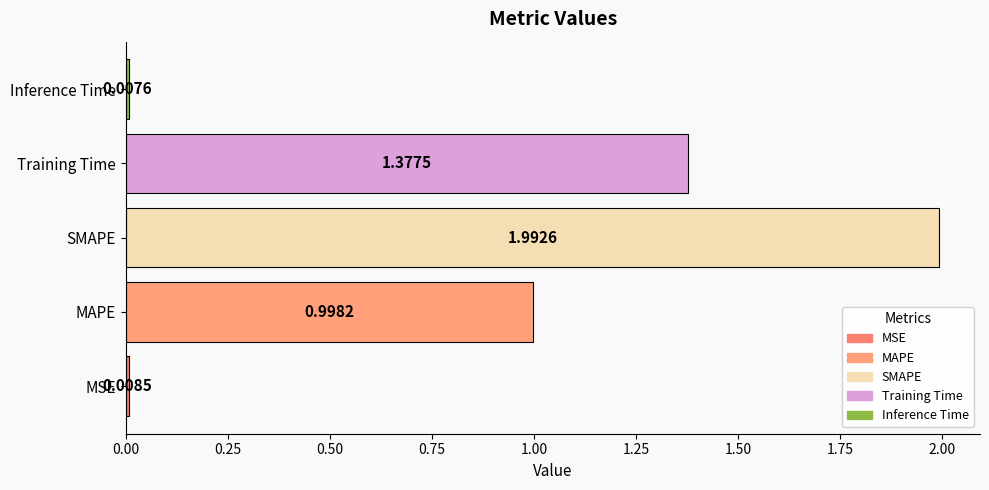

What is the sum of all values?

4.4